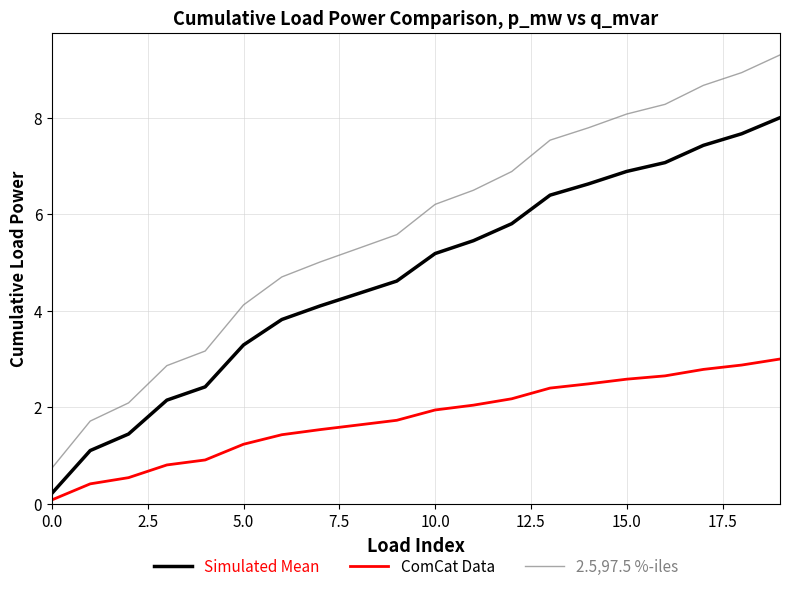

Which series has the widest spread of values?

2.5,97.5 %-iles